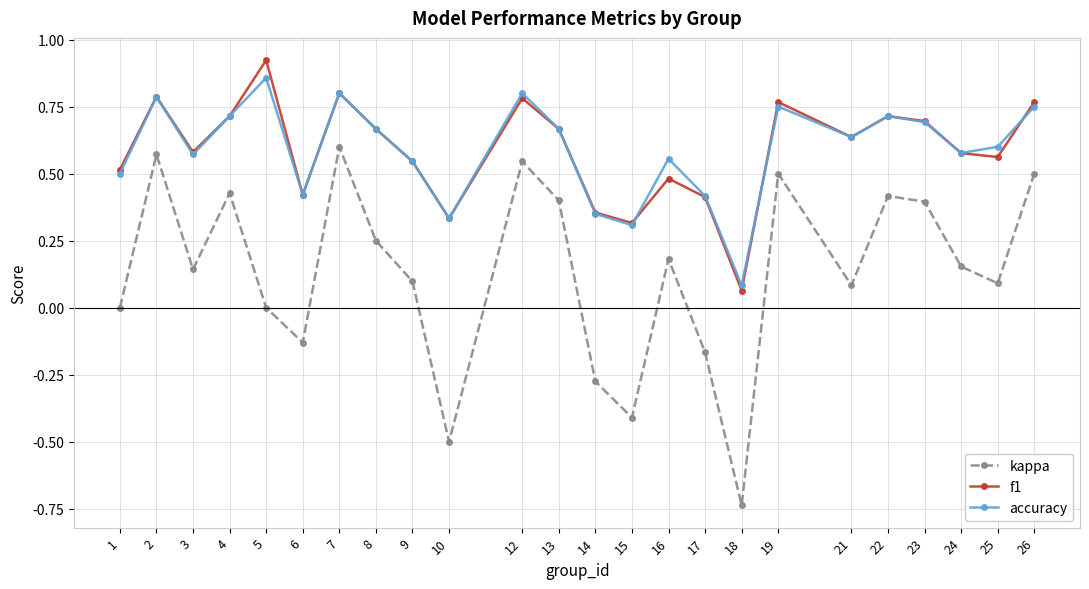

How many accuracy values are between 0 and 1?

24